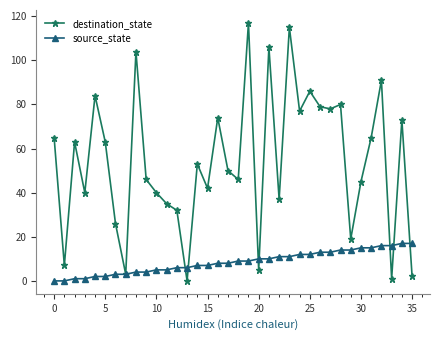

List the series in order of their peak value, lowest first.

source_state, destination_state